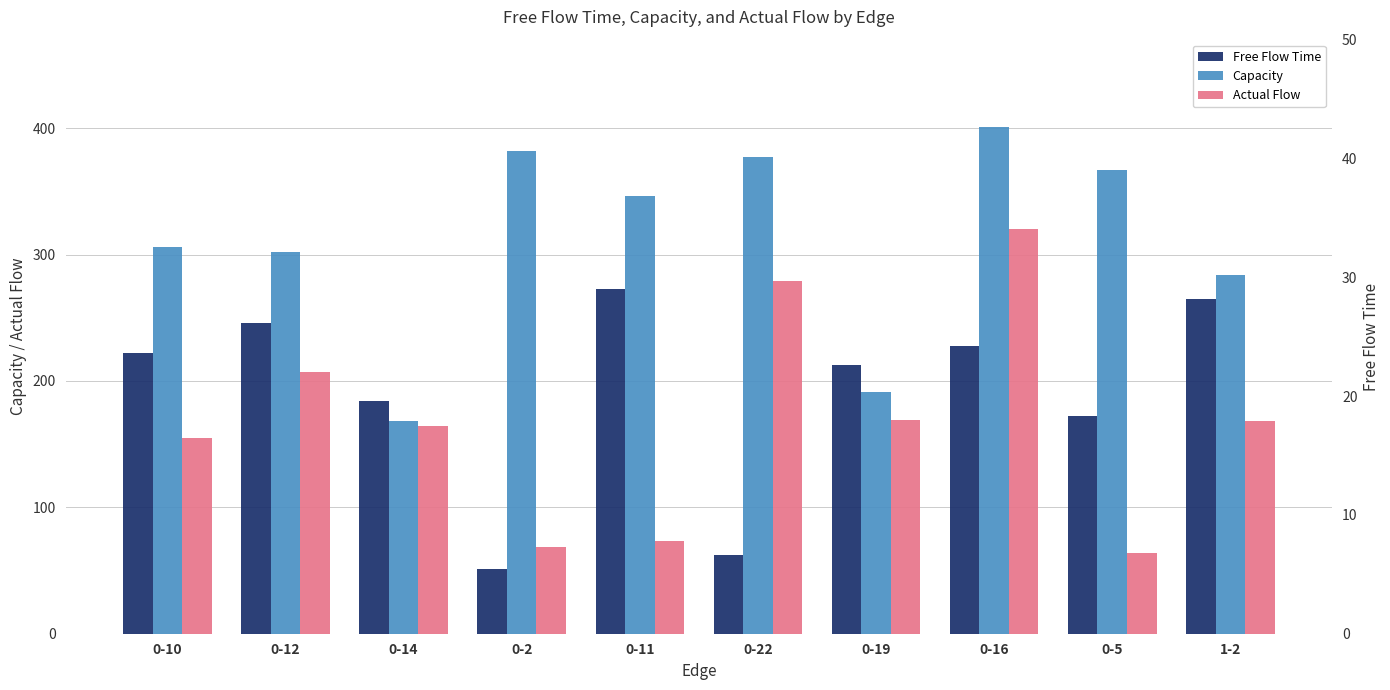

Is it true that Free Flow Time equals 30.1 at 0-5?

False